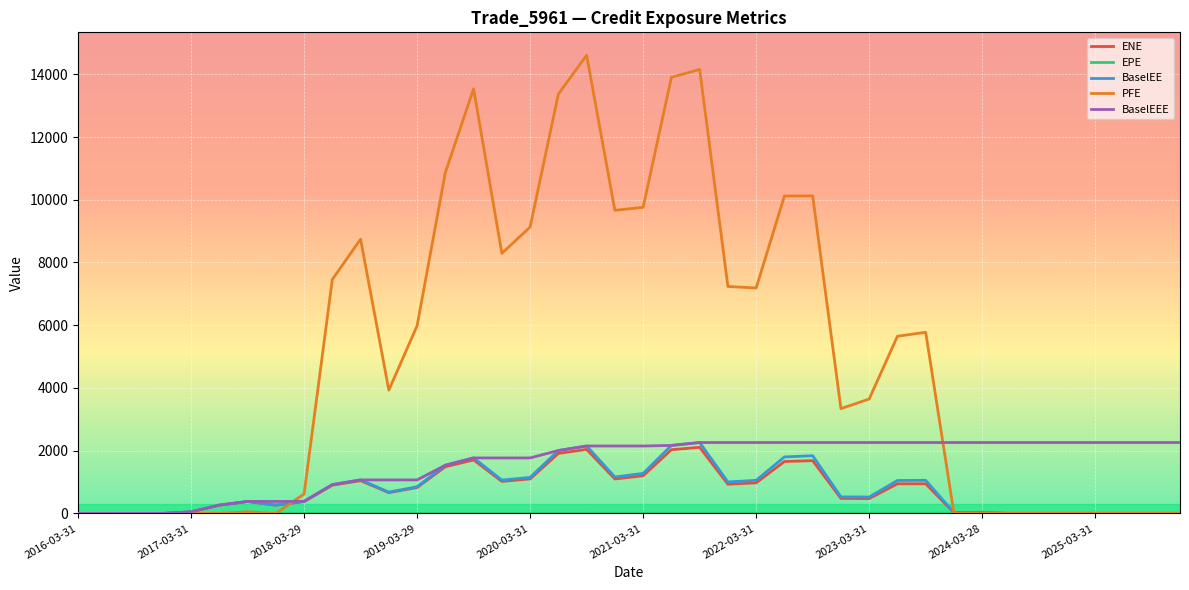

Which series has the widest spread of values?

PFE